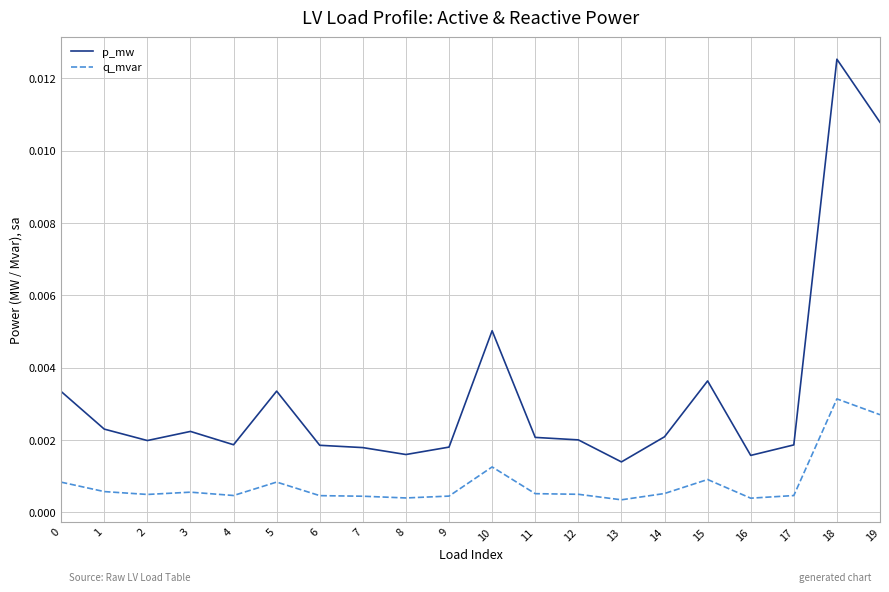

Which series has the largest range (max minus min)?

p_mw